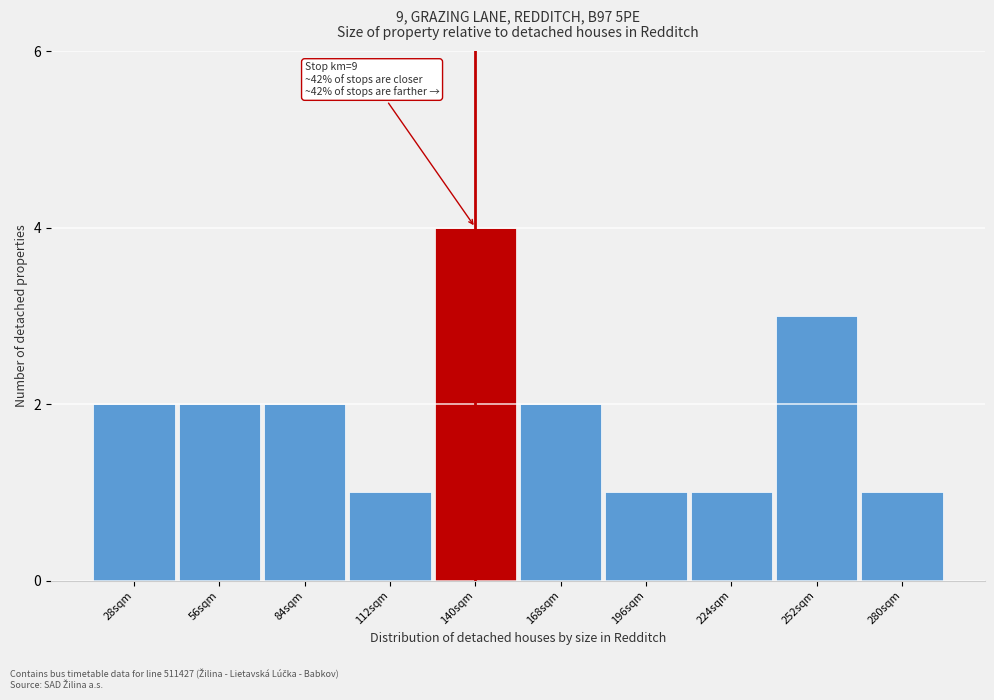

Reading left to right, transcribe all the data shown in this chart.

2	2	2	1	4	2	1	1	3	1